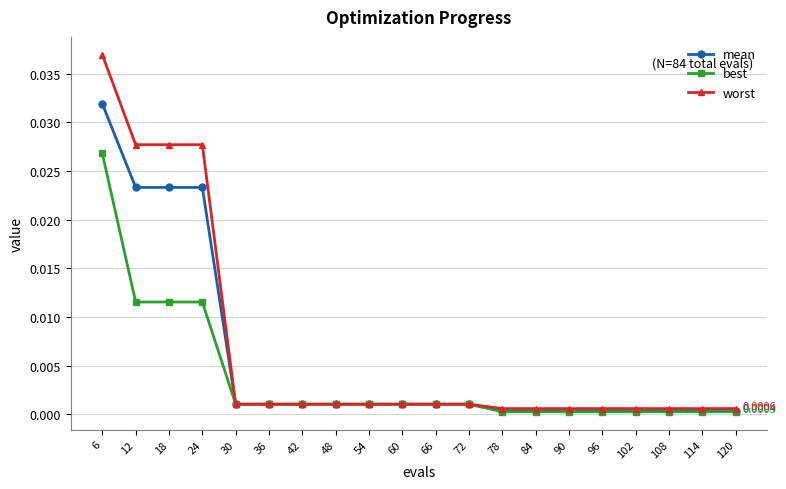

Which series has the widest spread of values?

worst